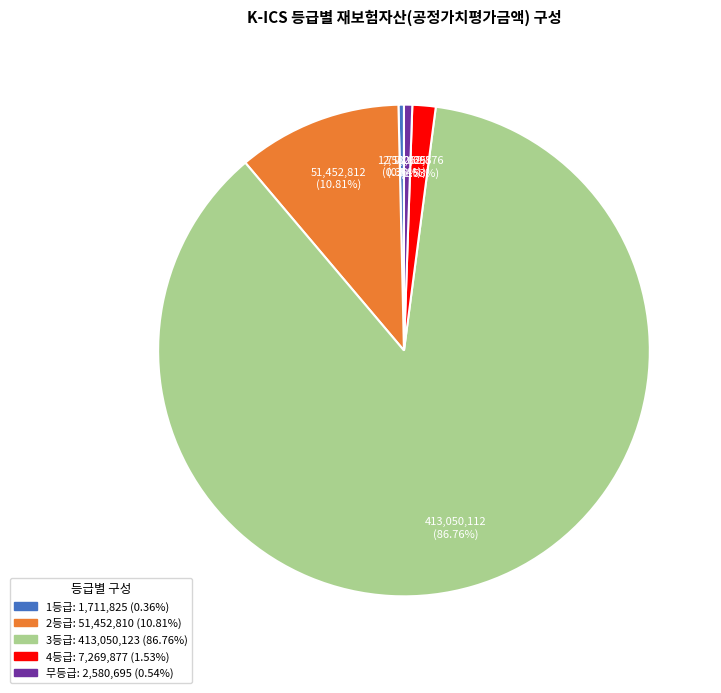

Which slice is the largest?

3등급